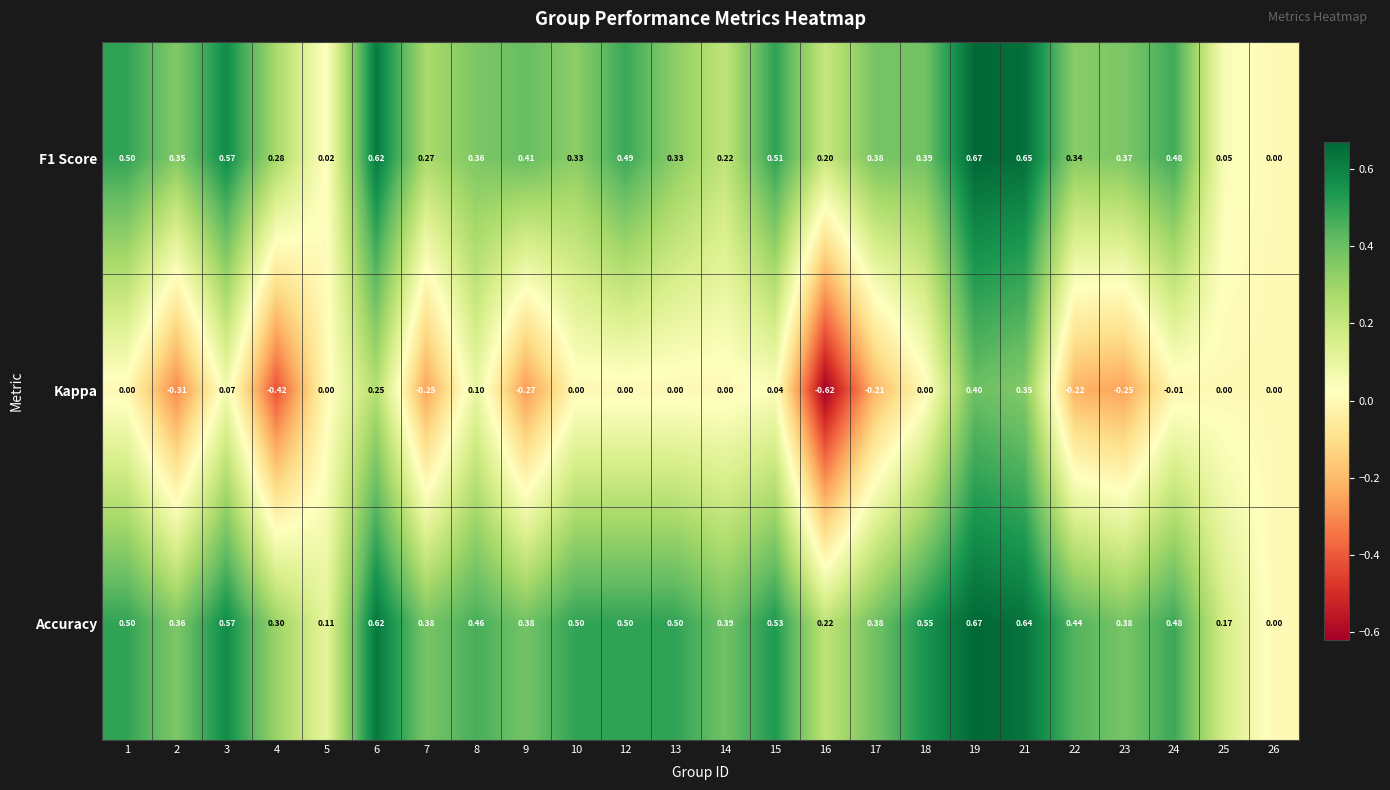

Which series has the widest spread of values?

Kappa